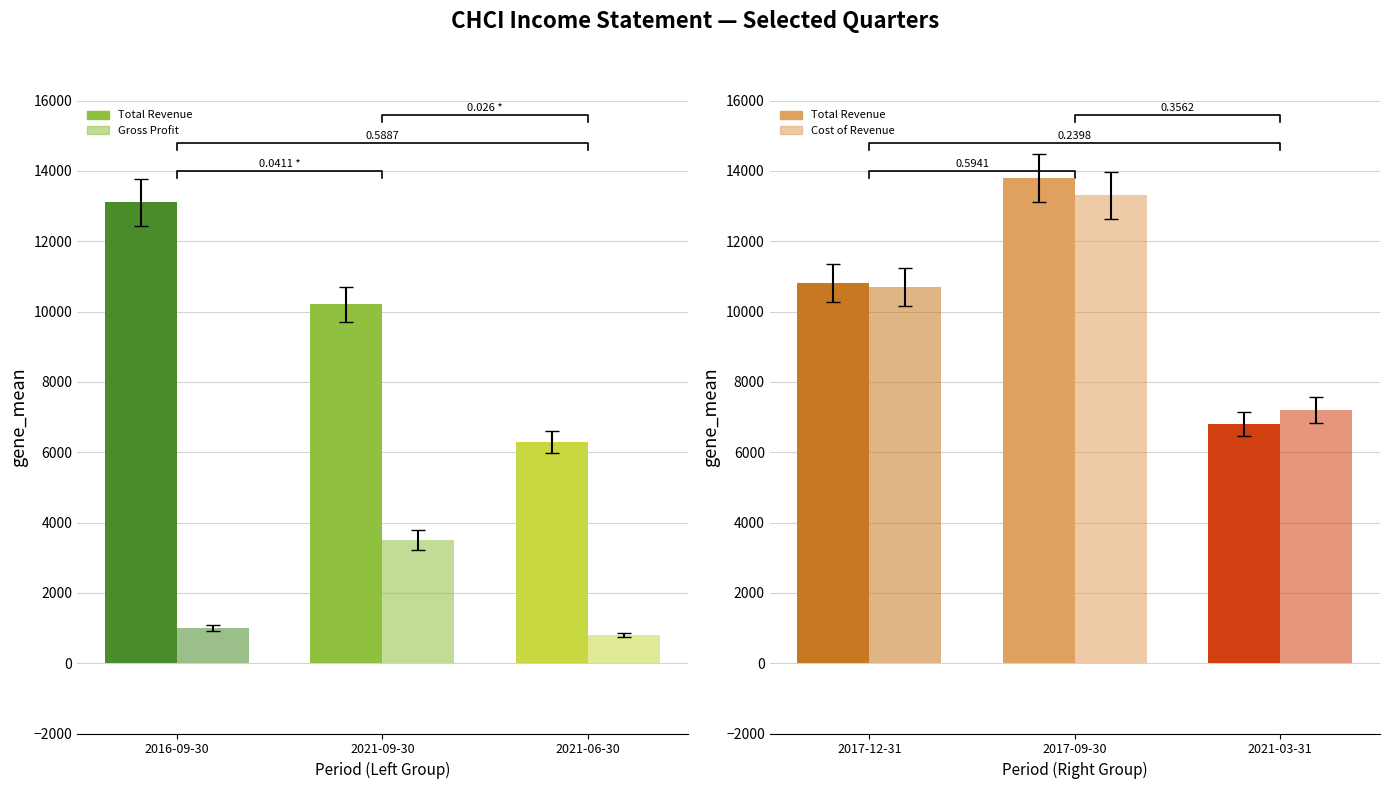

At which label is Cost of Revenue closest to 9400?

2017-12-31